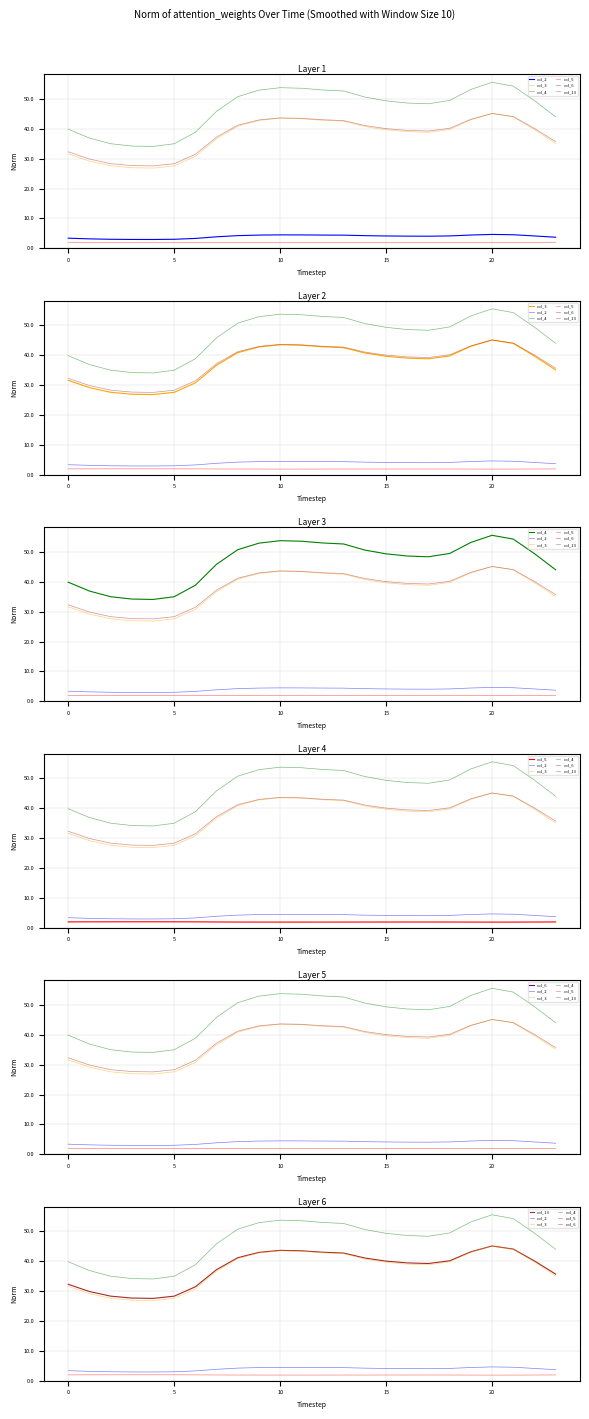

Is the value of col_5 at 11 greater than the value of col_6 at 8?

Yes